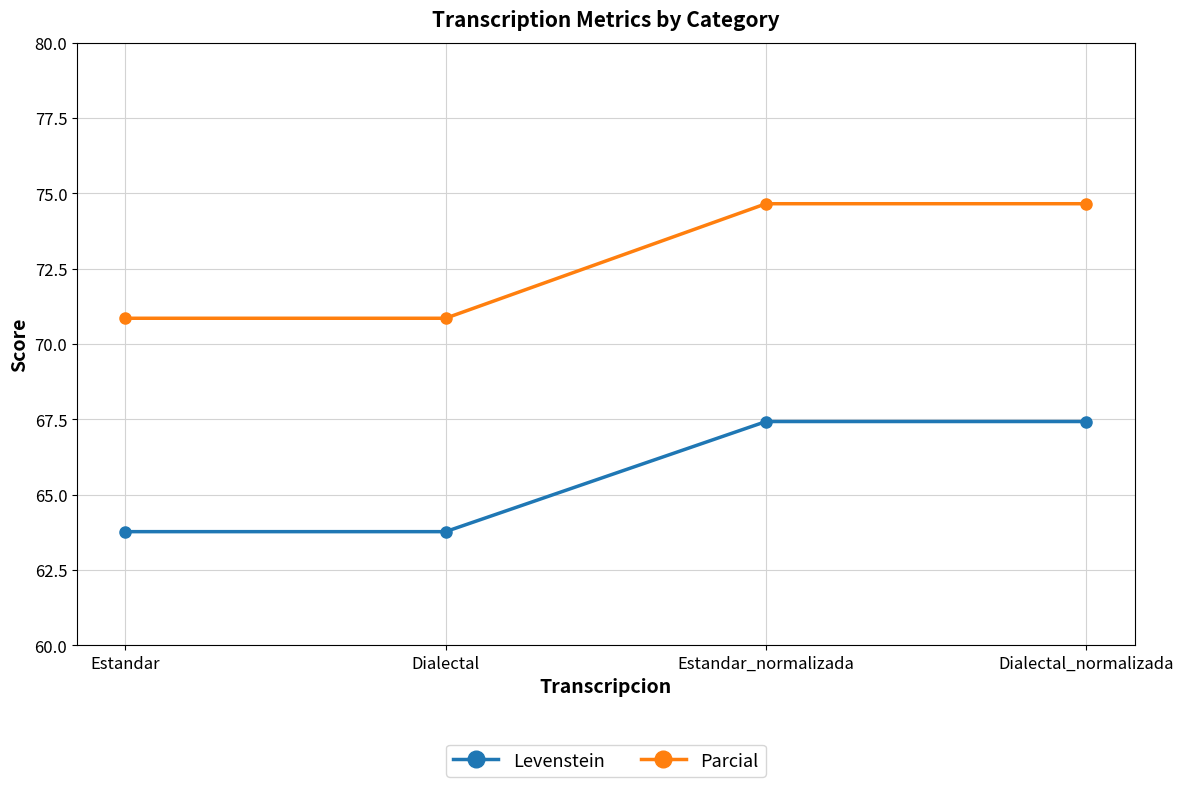

Is the value of Levenstein at Dialectal greater than the value of Parcial at Dialectal?

No